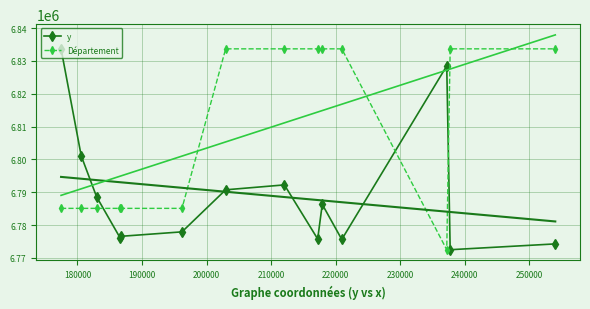

What is the minimum value shown in the chart?

6772493